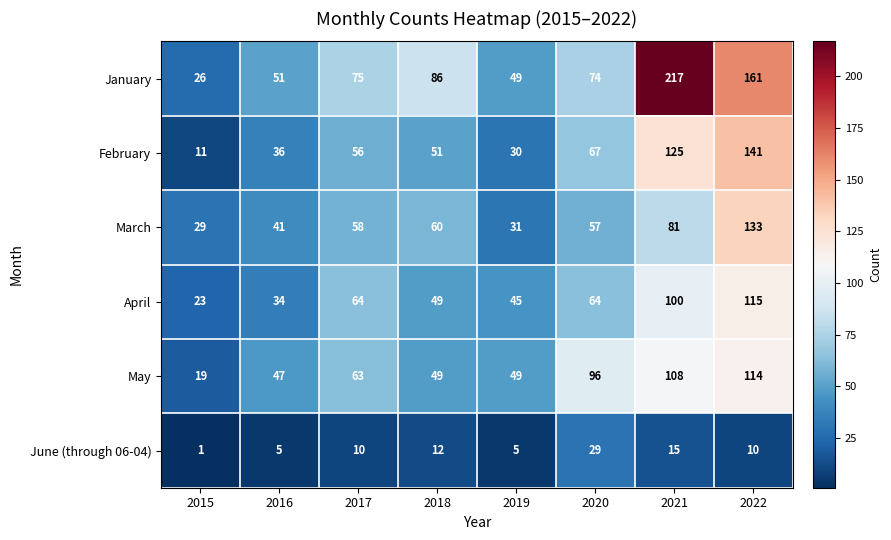

What is the approximate value of June (through 06-04) at 2017?

10